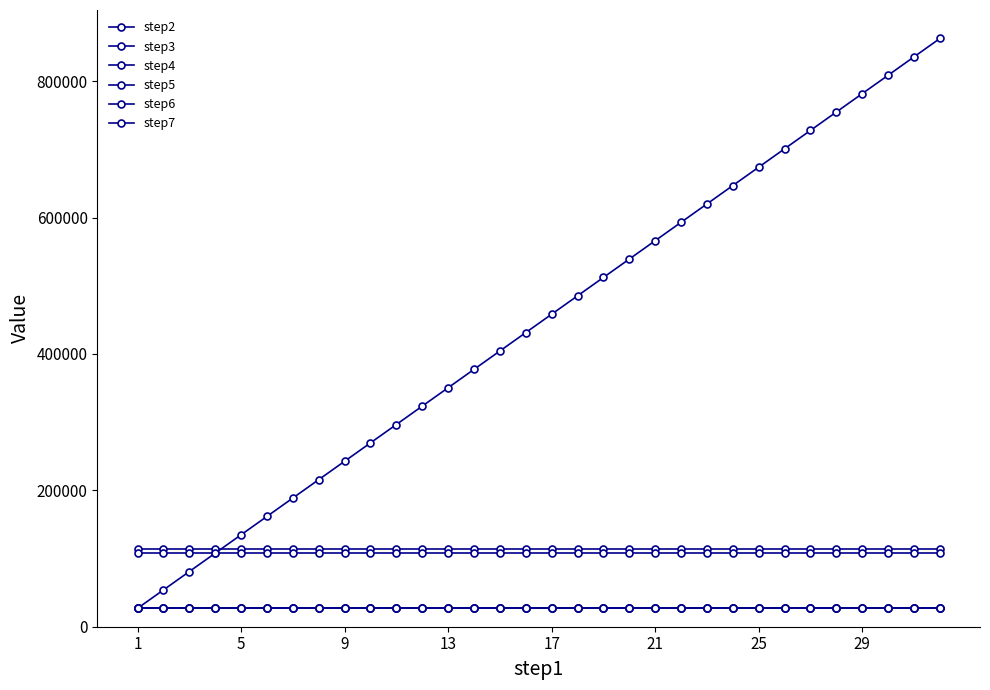

Is this an area chart (filled region under the line)?

No